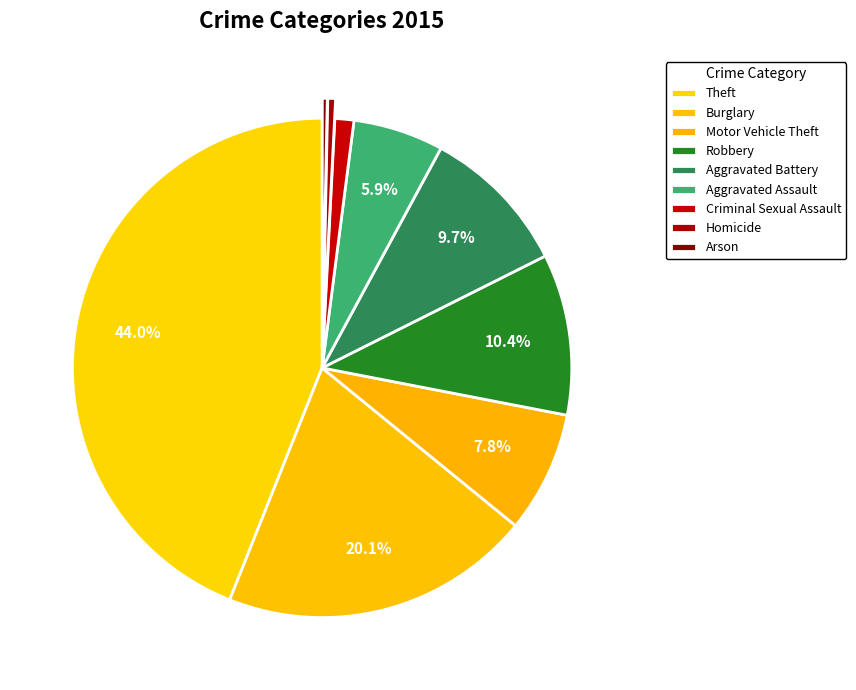

Which category has the biggest portion of the pie?

Theft